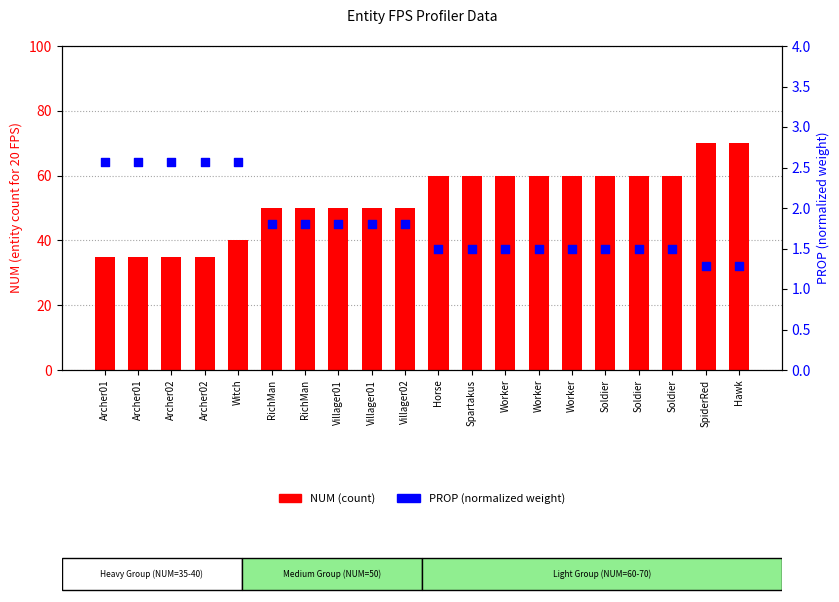

Which series has the largest total across all categories?

NUM (count)